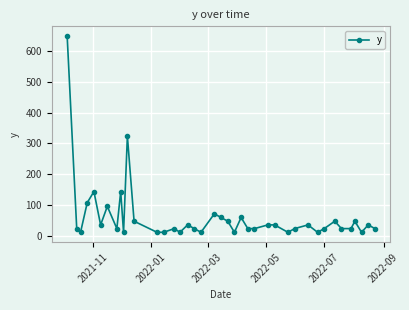

How many lines are shown in the chart?

1